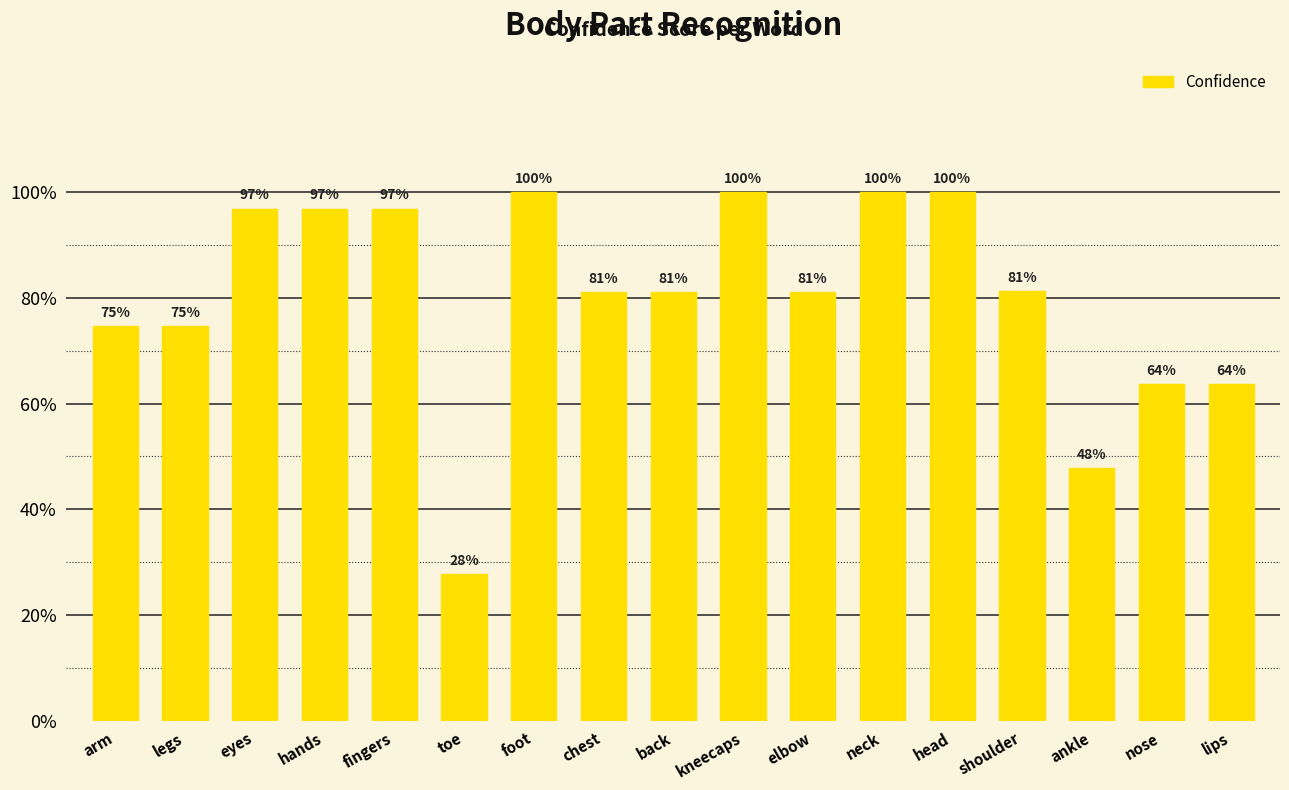

What is the label of the 15th bar from the right?

eyes